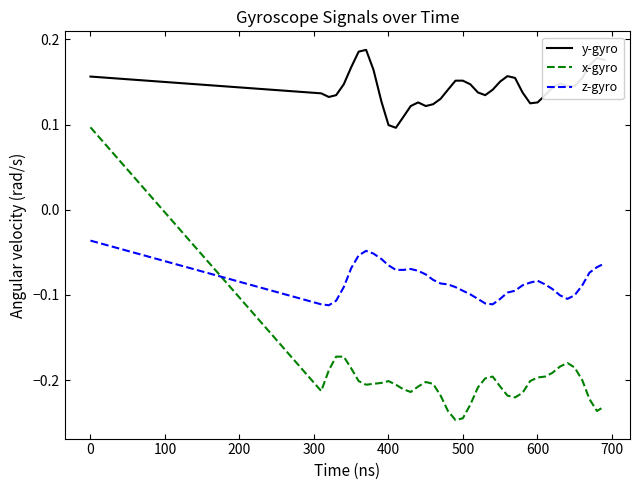

True or false: z-gyro and y-gyro cross at least once.

False